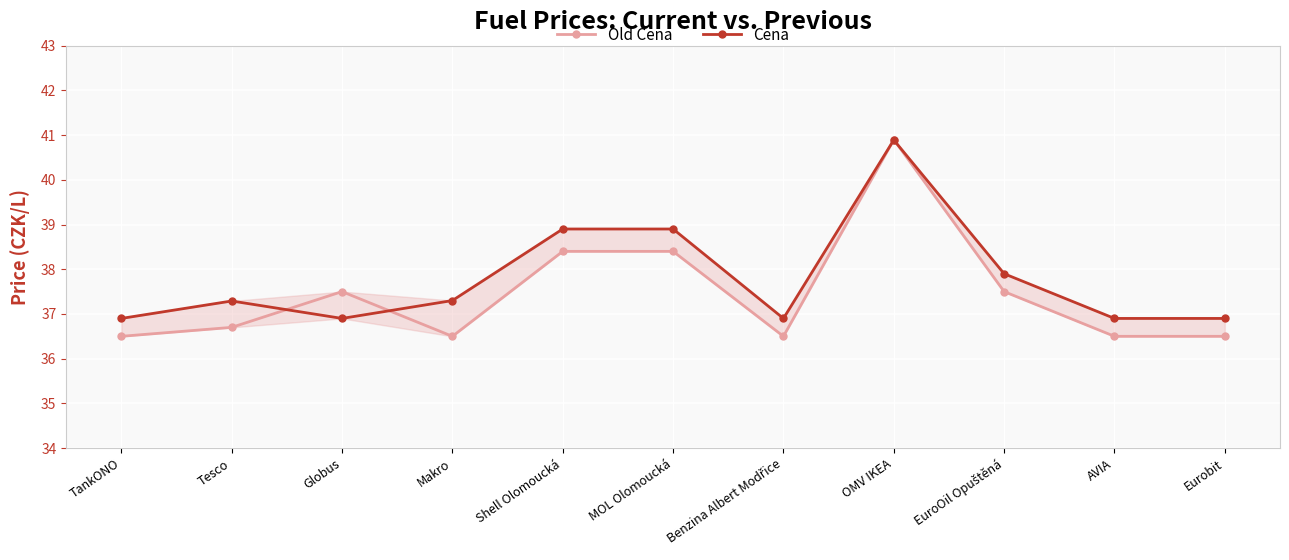

Which has a higher value, Globus or Benzina Albert Modřice?

Globus